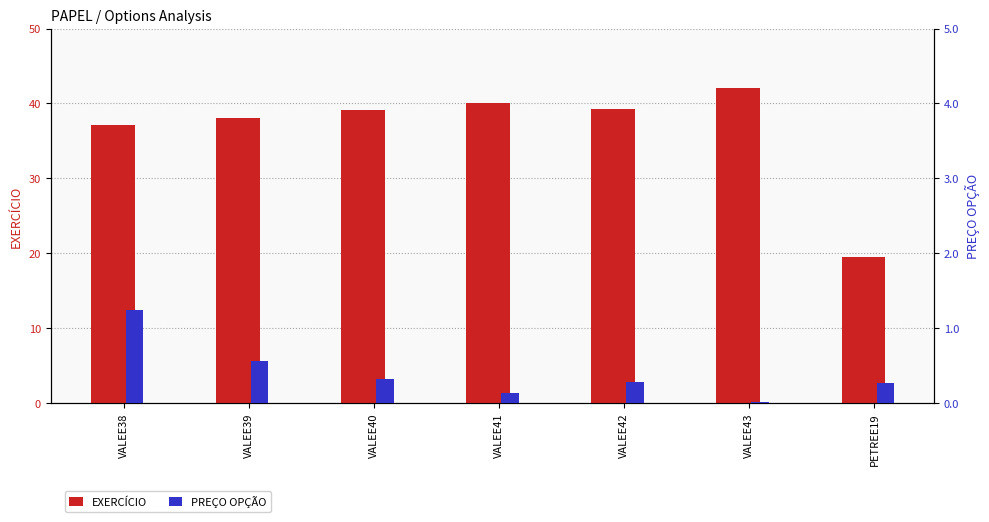

What is the difference between the maximum and minimum values in the EXERCÍCIO series?

22.6